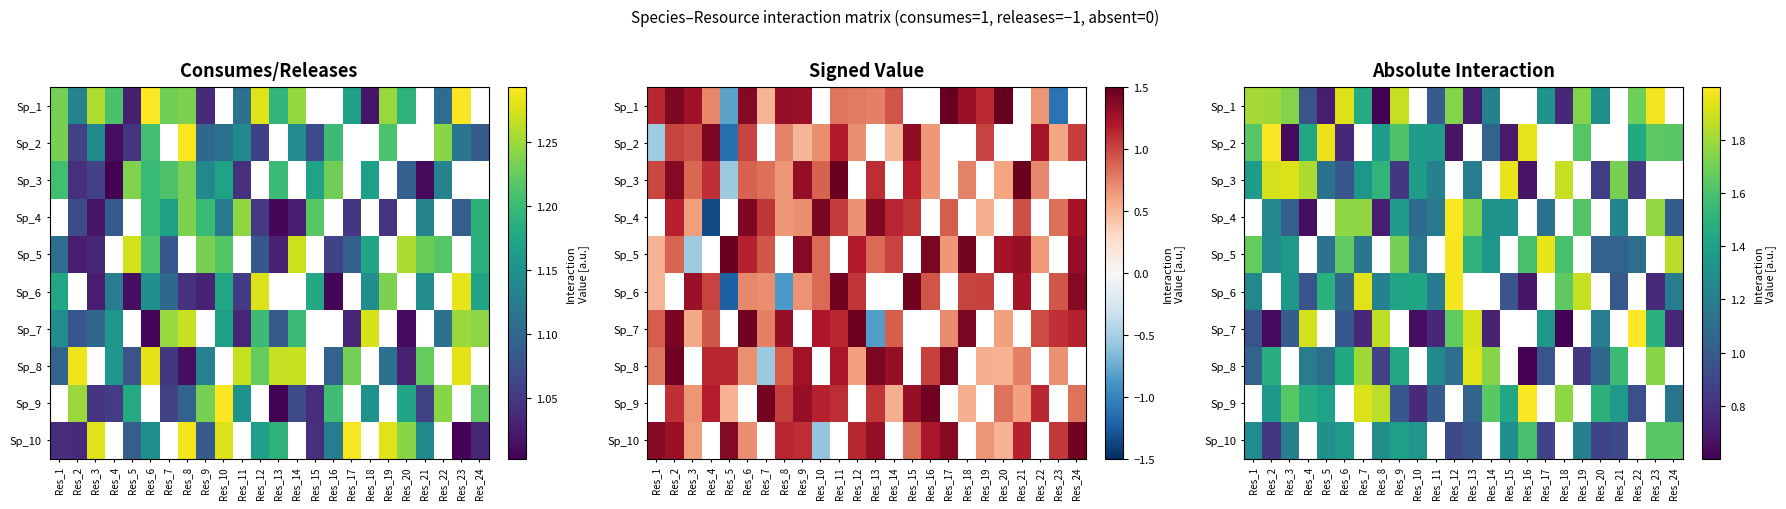

At Res_16, list the series in order from largest to smallest.

Sp_1, Sp_4, Sp_5, Sp_7, Sp_9, Sp_2, Sp_10, Sp_6, Sp_3, Sp_8